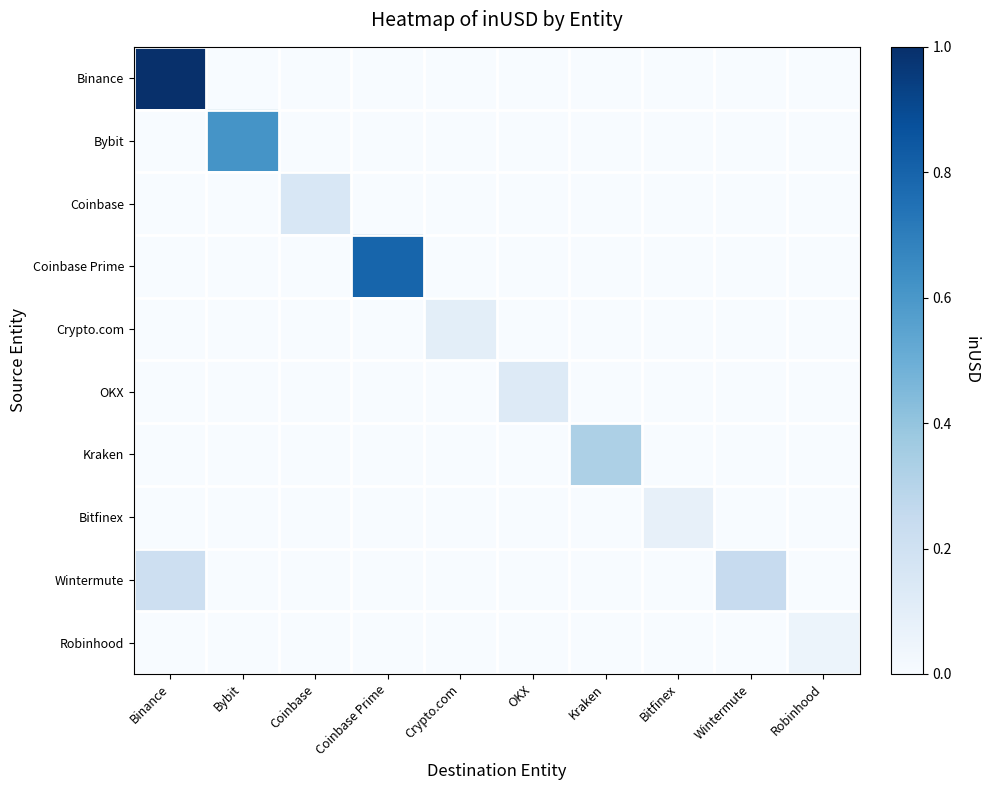

Reading right to left, extract all data points from this chart.

Binance: Robinhood=0.0	Wintermute=0.0	Bitfinex=0.0	Kraken=0.0	OKX=0.0	Crypto.com=0.0	Coinbase Prime=0.0	Coinbase=0.0	Bybit=0.0	Binance=1.0
Bybit: Robinhood=0.0	Wintermute=0.0	Bitfinex=0.0	Kraken=0.0	OKX=0.0	Crypto.com=0.0	Coinbase Prime=0.0	Coinbase=0.0	Bybit=0.6	Binance=0.0
Coinbase: Robinhood=0.0	Wintermute=0.0	Bitfinex=0.0	Kraken=0.0	OKX=0.0	Crypto.com=0.0	Coinbase Prime=0.0	Coinbase=0.2	Bybit=0.0	Binance=0.0
Coinbase Prime: Robinhood=0.0	Wintermute=0.0	Bitfinex=0.0	Kraken=0.0	OKX=0.0	Crypto.com=0.0	Coinbase Prime=0.8	Coinbase=0.0	Bybit=0.0	Binance=0.0
Crypto.com: Robinhood=0.0	Wintermute=0.0	Bitfinex=0.0	Kraken=0.0	OKX=0.0	Crypto.com=0.1	Coinbase Prime=0.0	Coinbase=0.0	Bybit=0.0	Binance=0.0
OKX: Robinhood=0.0	Wintermute=0.0	Bitfinex=0.0	Kraken=0.0	OKX=0.1	Crypto.com=0.0	Coinbase Prime=0.0	Coinbase=0.0	Bybit=0.0	Binance=0.0
Kraken: Robinhood=0.0	Wintermute=0.0	Bitfinex=0.0	Kraken=0.3	OKX=0.0	Crypto.com=0.0	Coinbase Prime=0.0	Coinbase=0.0	Bybit=0.0	Binance=0.0
Bitfinex: Robinhood=0.0	Wintermute=0.0	Bitfinex=0.1	Kraken=0.0	OKX=0.0	Crypto.com=0.0	Coinbase Prime=0.0	Coinbase=0.0	Bybit=0.0	Binance=0.0
Wintermute: Robinhood=0.0	Wintermute=0.2	Bitfinex=0.0	Kraken=0.0	OKX=0.0	Crypto.com=0.0	Coinbase Prime=0.0	Coinbase=0.0	Bybit=0.0	Binance=0.2
Robinhood: Robinhood=0.1	Wintermute=0.0	Bitfinex=0.0	Kraken=0.0	OKX=0.0	Crypto.com=0.0	Coinbase Prime=0.0	Coinbase=0.0	Bybit=0.0	Binance=0.0